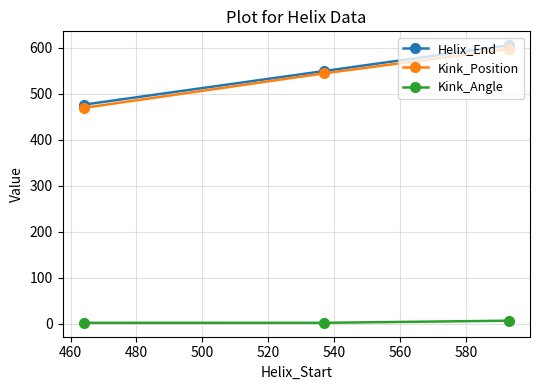

At how many categories does at least one series exceed 95?

3